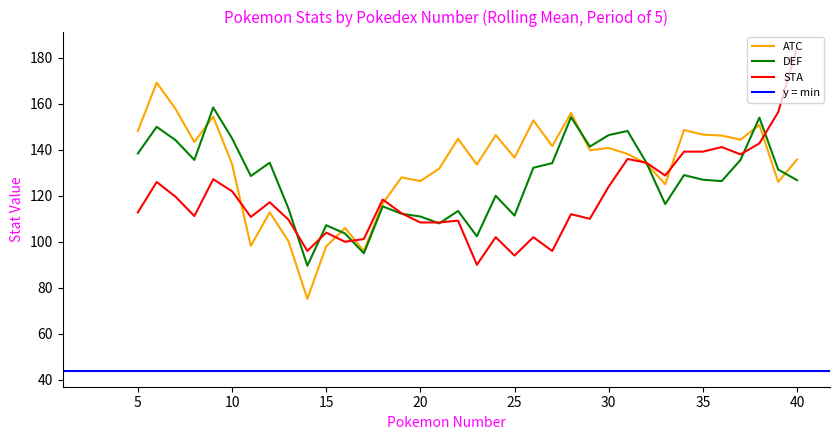

Does the chart display data point markers on the line(s)?

No